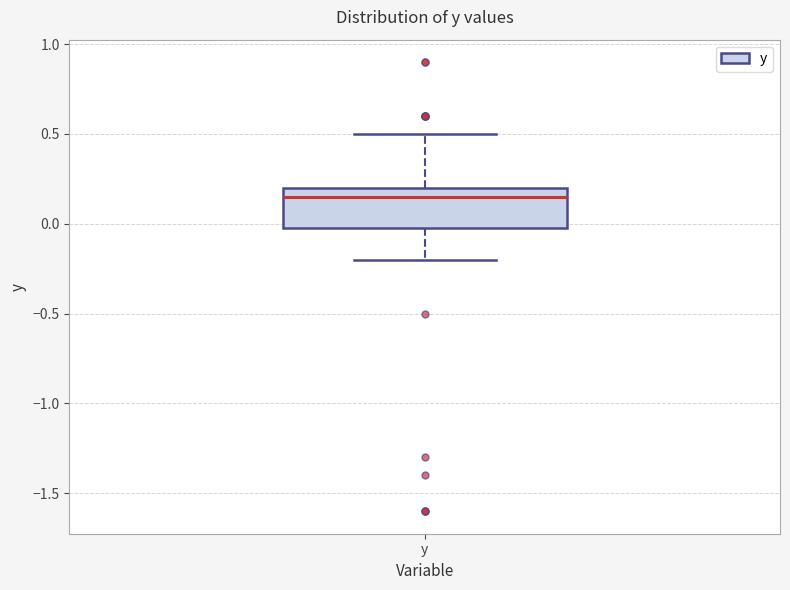

Where is the lower edge of the box for y on the y-axis? The values are not printed on the chart, so give them approximately, as read against the axis.

0.00